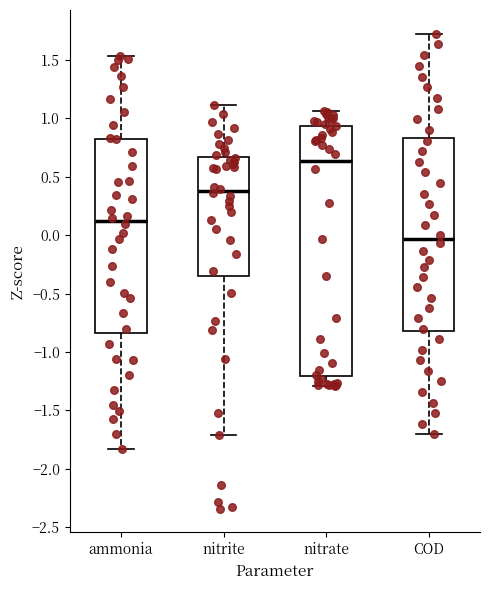

Where does the upper whisker of the box for nitrite end on the y-axis? The values are not printed on the chart, so give them approximately, as read against the axis.

1.10